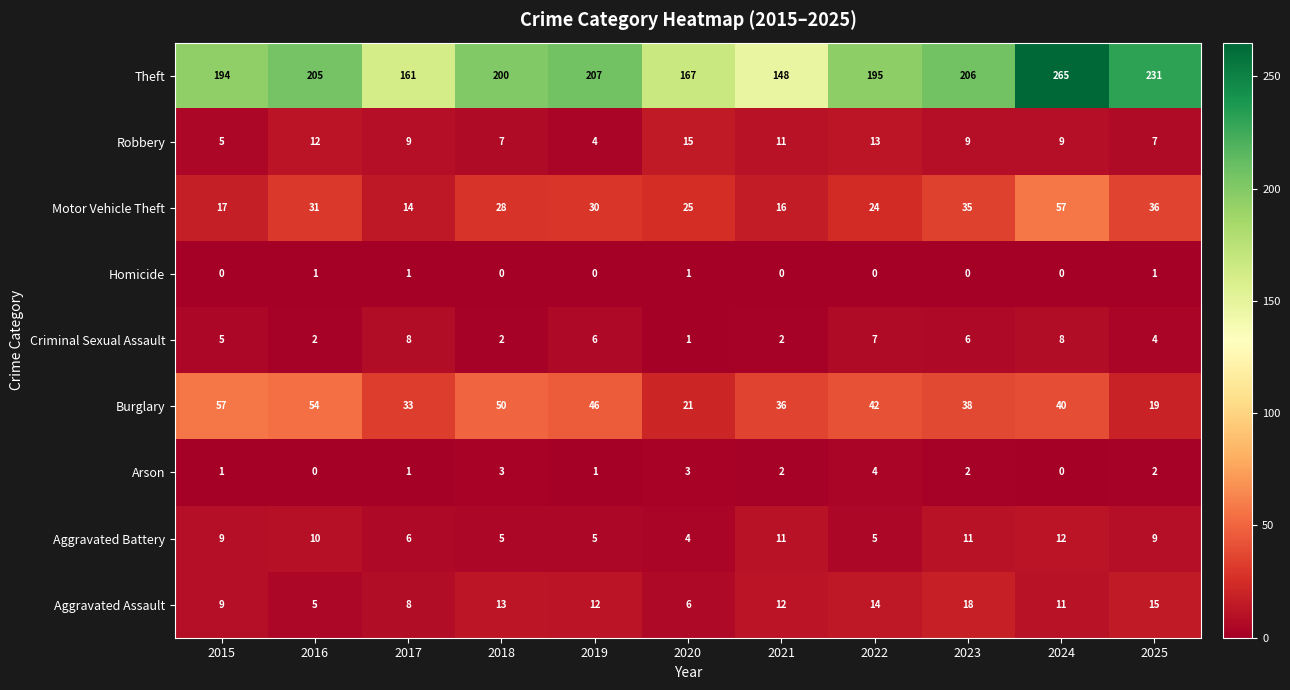

What is the total value across all series at 2021?

238